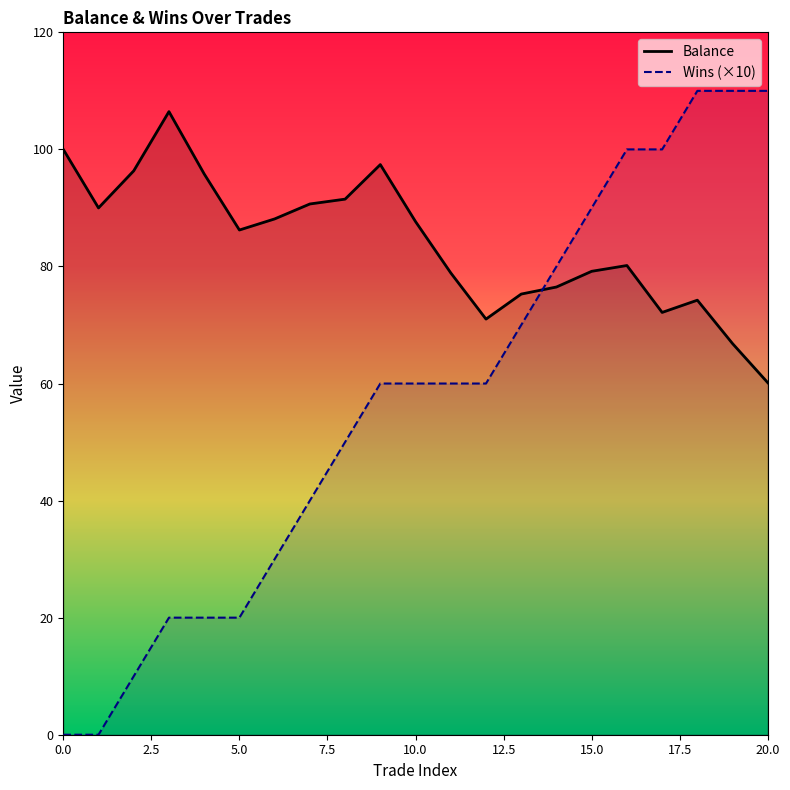

List the labels in order of Wins value, smallest first.

0, 1, 2, 3, 4, 5, 6, 7, 8, 9, 10, 11, 12, 13, 14, 15, 16, 17, 18, 19, 20